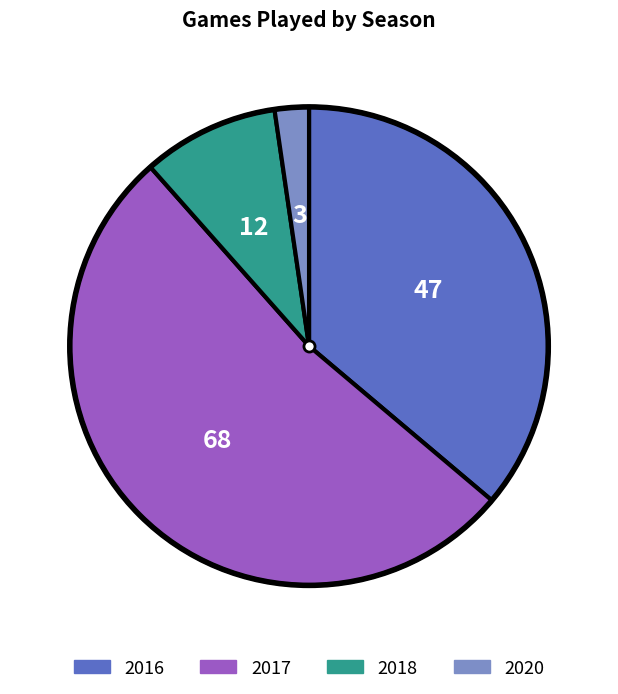

Which category accounts for the majority?

2017